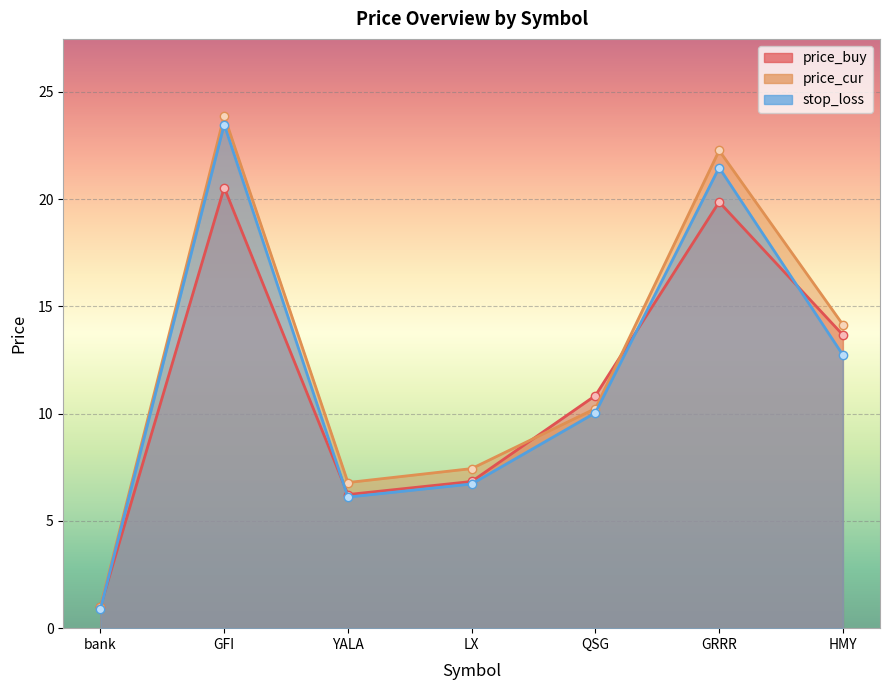

In price_cur, how many points are higher than both neighbors (excluding endpoints)?

2